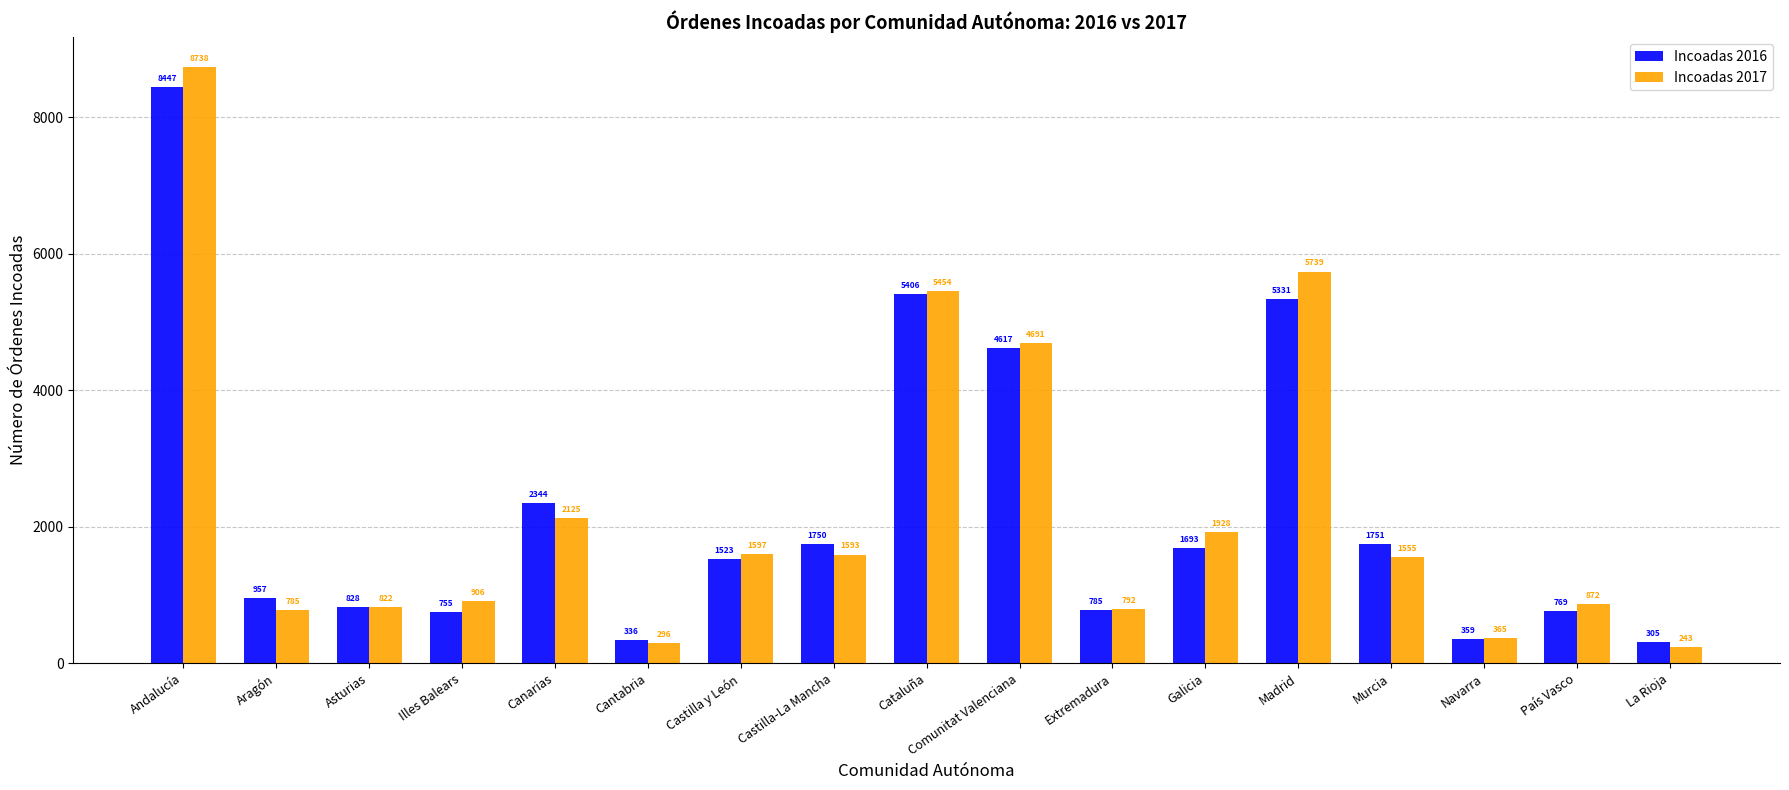

How many data points does each series have?

17